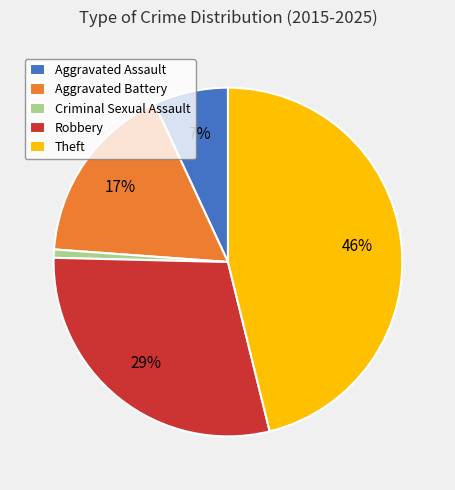

Rank the categories by value from highest to lowest.

Theft, Robbery, Aggravated Battery, Aggravated Assault, Criminal Sexual Assault